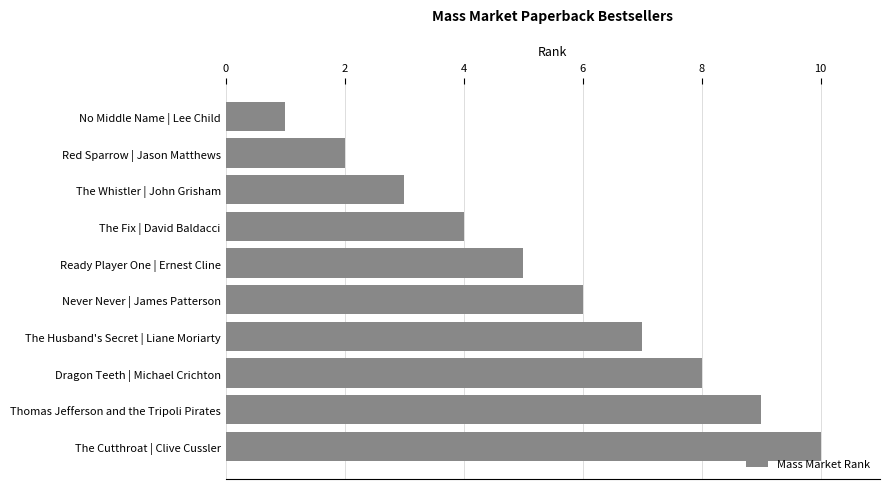

What is the label of the 5th bar from the bottom?

Never Never | James Patterson